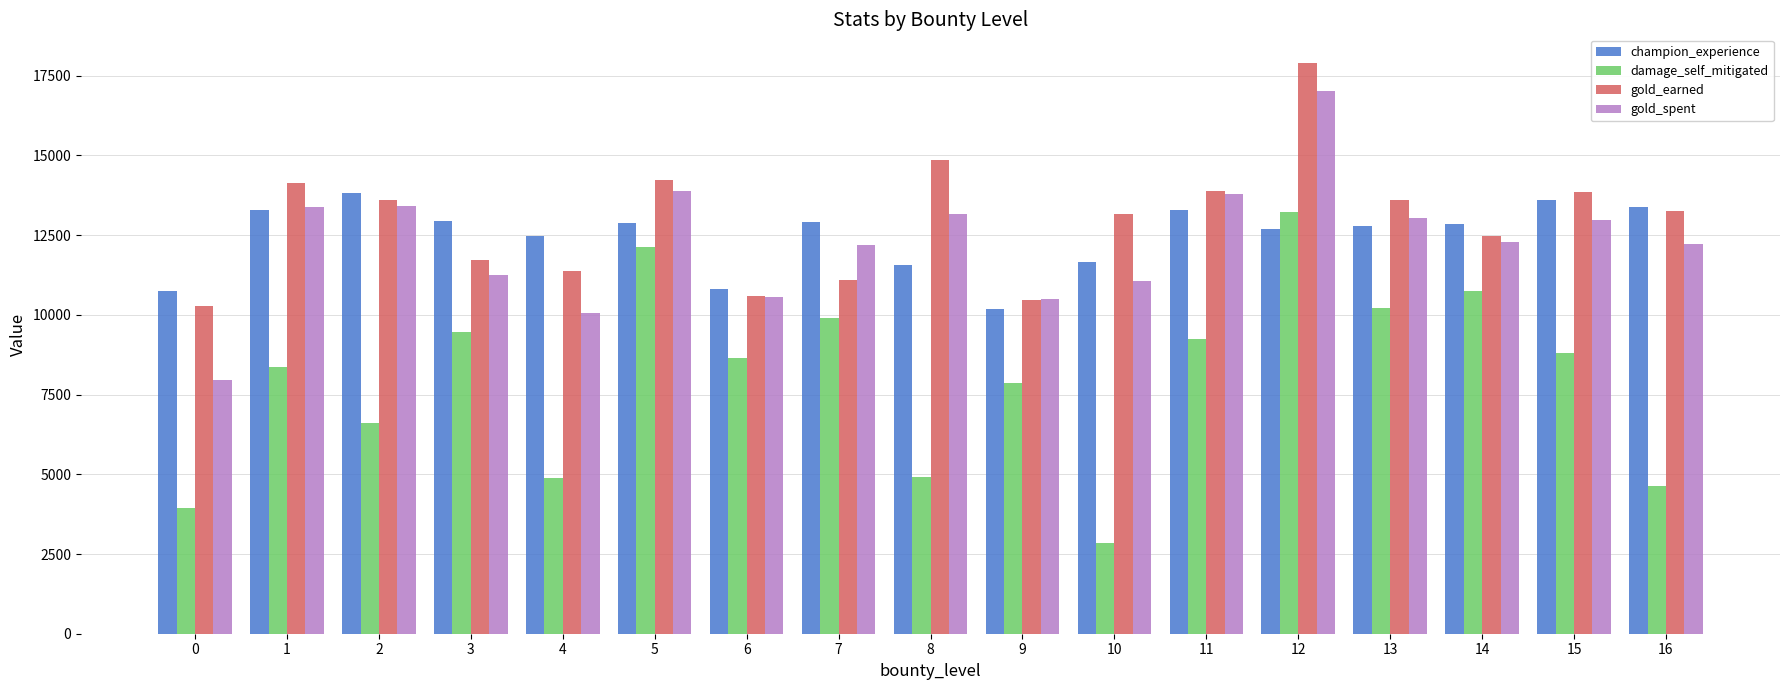

What is the smallest value displayed?

2839.9